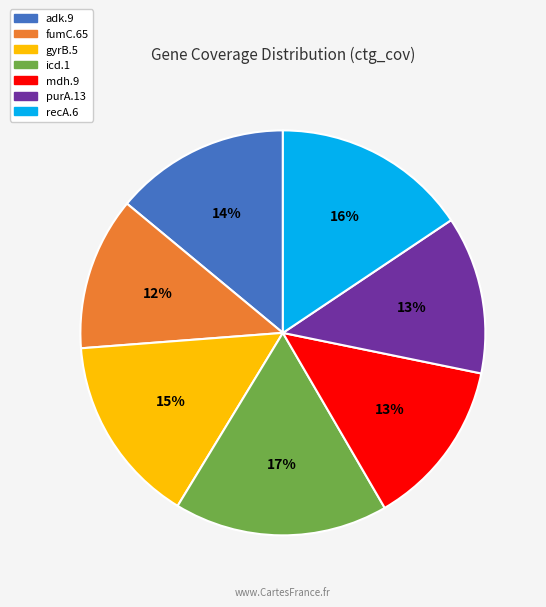

Is the sum of fumC.65 and adk.9 greater than half?

No